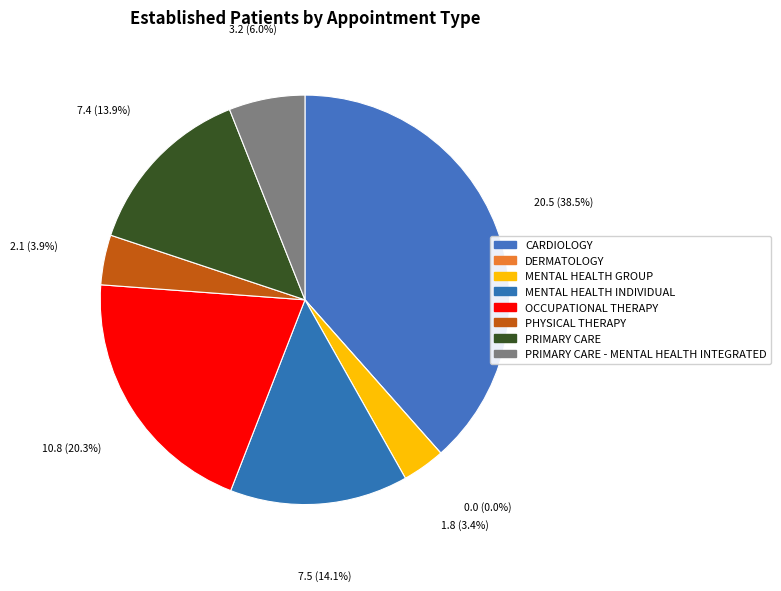

The MENTAL HEALTH GROUP slice represents 3% of the pie. True or false?

True